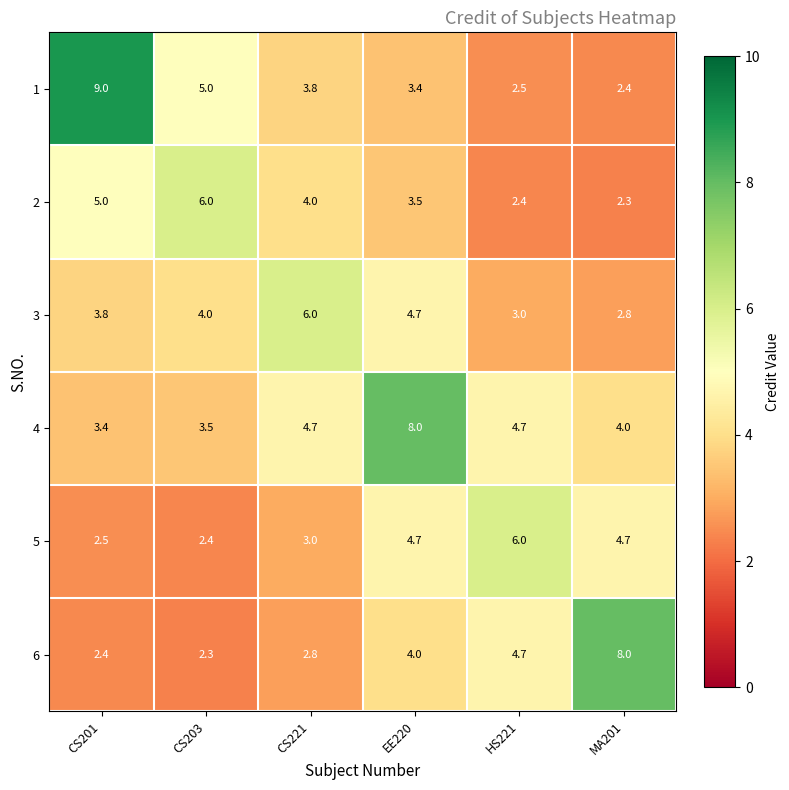

What is the spread (max minus min) of values at CS201?

6.6